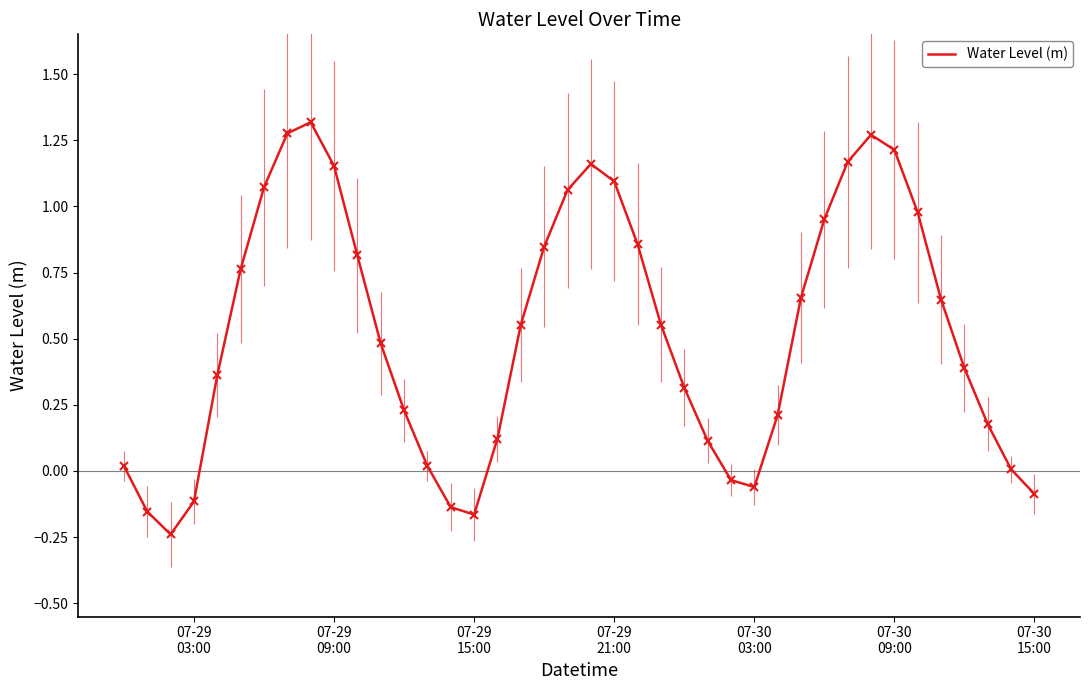

What is the sum of all values?

20.9